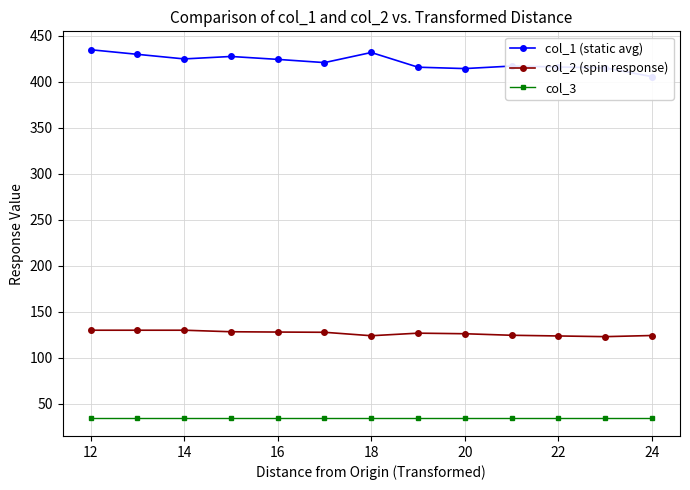

In col_1 (static avg), how many points are lower than both neighbors (excluding endpoints)?

3